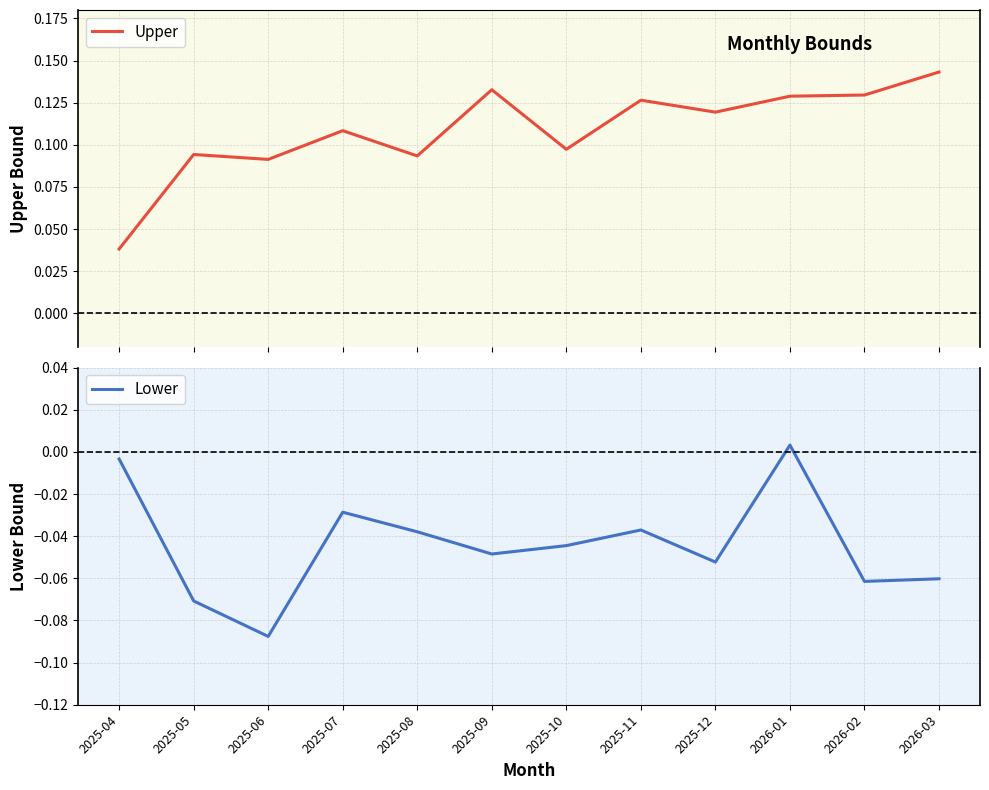

How many lines are shown in the chart?

2